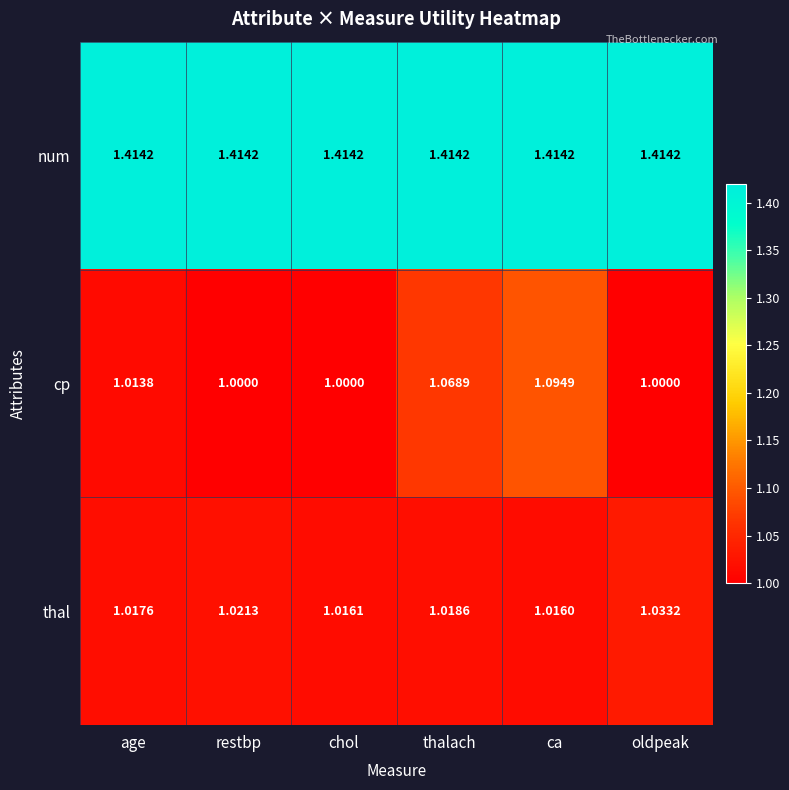

At which category is the sum across all series the highest?

ca